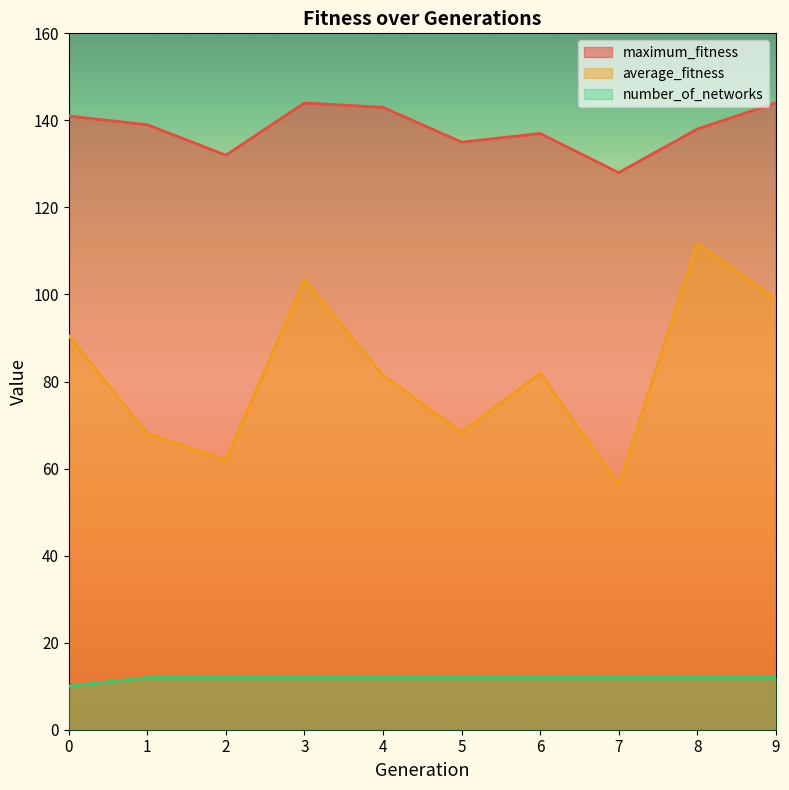

Where is maximum_fitness nearest to the value 136?

5